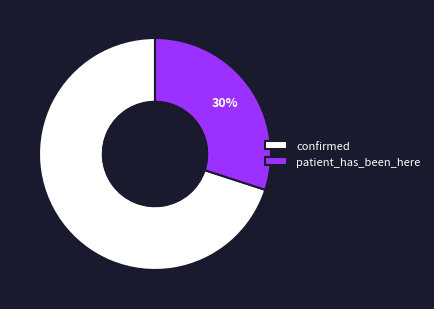

How many slices are in this pie chart?

2